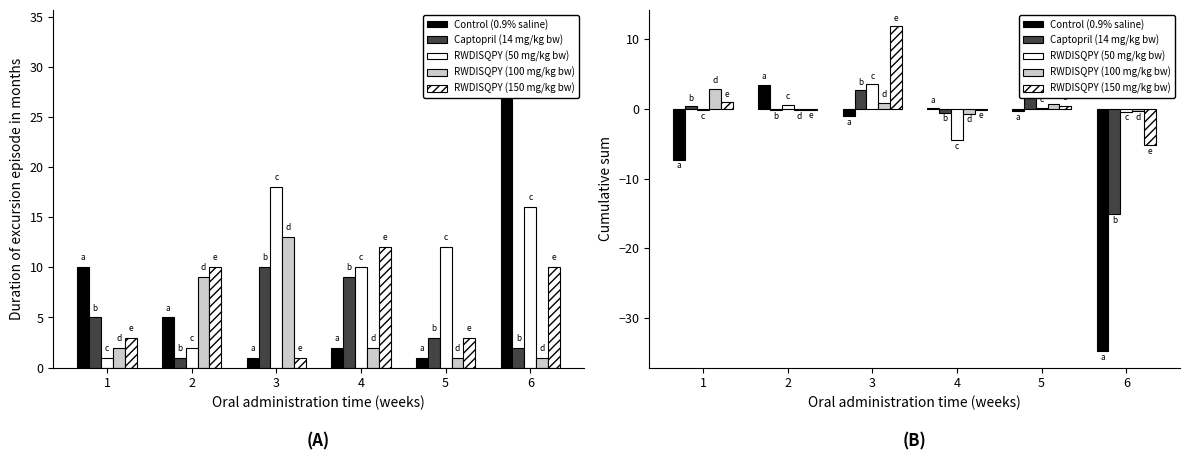

What is the average value of the RWDISQPY (50 mg/kg bw) series?

-0.1